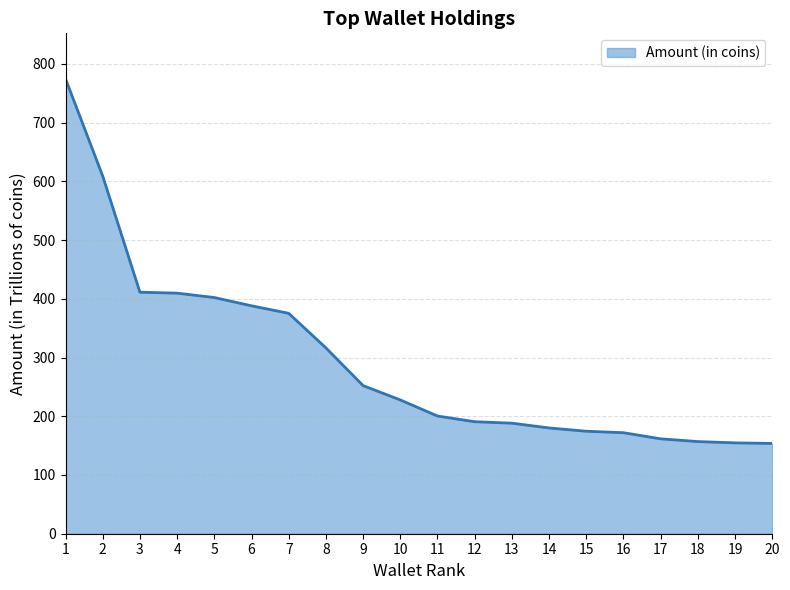

Which label corresponds to the largest value in the chart?

1